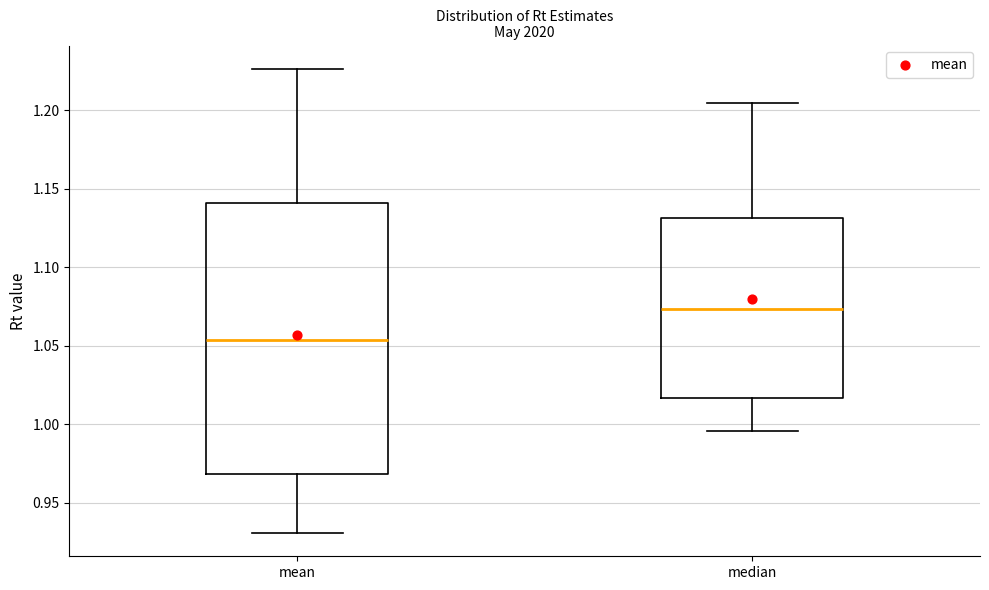

Reading left to right, read every box against the y-axis: the position of its median line, the range the box covers, and the ends of its whiskers. The values are not printed on the chart, so give them approximately, as read against the axis.

mean: median 1.055, box 0.970 to 1.140, whiskers 0.930 to 1.225
median: median 1.075, box 1.015 to 1.130, whiskers 0.995 to 1.205